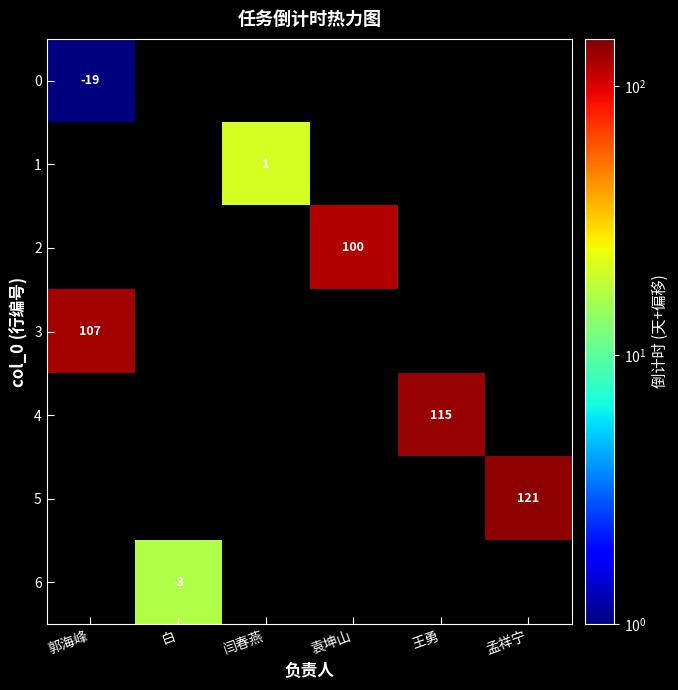

The 2 series shows 52 at 袁坤山. True or false?

False